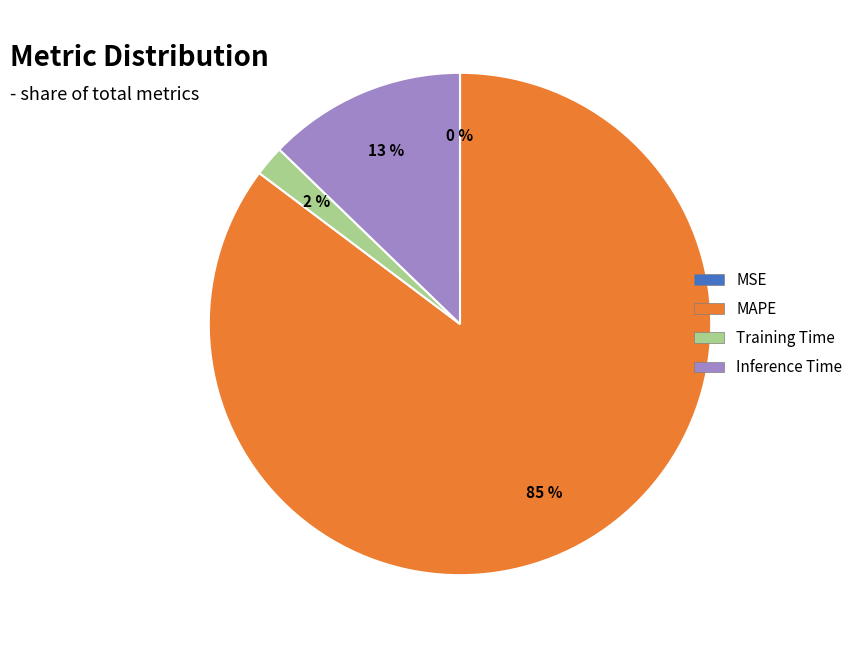

To the nearest percent, what is the difference between the largest and smallest slice percentages?

85%